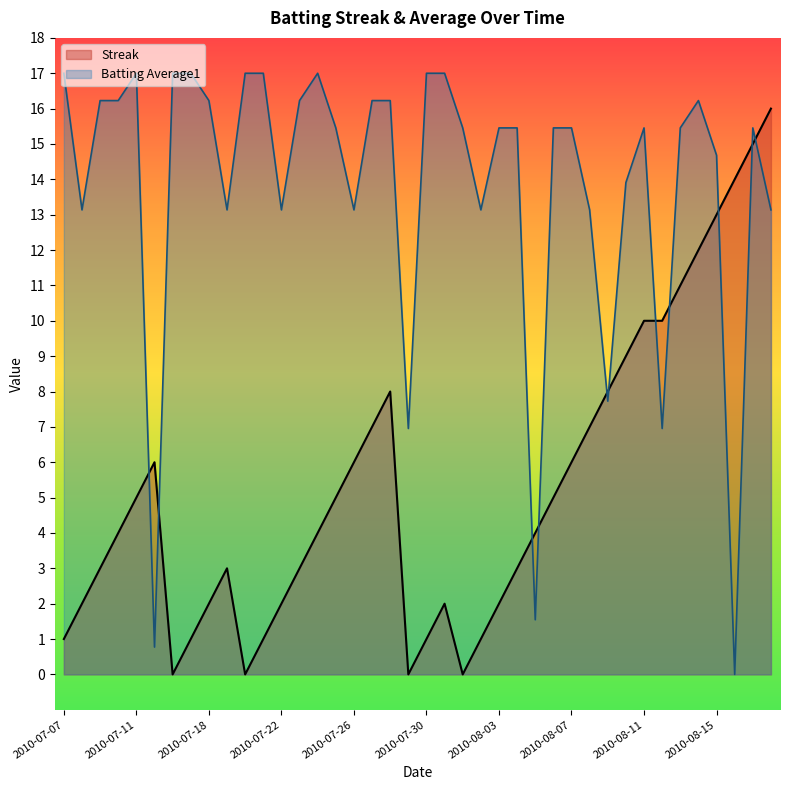

Reading left to right, extract all data points from this chart.

Streak: 2010-07-07=1.0	2010-07-08=2.0	2010-07-09=3.0	2010-07-10=4.0	2010-07-11=5.0	2010-07-15=6.0	2010-07-16=0.0	2010-07-17=1.0	2010-07-18=2.0	2010-07-19=3.0	2010-07-20=0.0	2010-07-21=1.0	2010-07-22=2.0	2010-07-23=3.0	2010-07-24=4.0	2010-07-25=5.0	2010-07-26=6.0	2010-07-27=7.0	2010-07-28=8.0	2010-07-29=0.0	2010-07-30=1.0	2010-07-31=2.0	2010-08-01=0.0	2010-08-02=1.0	2010-08-03=2.0	2010-08-04=3.0	2010-08-05=4.0	2010-08-06=5.0	2010-08-07=6.0	2010-08-08=7.0	2010-08-09=8.0	2010-08-10=9.0	2010-08-11=10.0	2010-08-12=10.0	2010-08-13=11.0	2010-08-14=12.0	2010-08-15=13.0	2010-08-16=14.0	2010-08-17=15.0	2010-08-18=16.0
Batting Average1: 2010-07-07=17.0	2010-07-08=13.1	2010-07-09=16.2	2010-07-10=16.2	2010-07-11=17.0	2010-07-15=0.8	2010-07-16=17.0	2010-07-17=17.0	2010-07-18=16.2	2010-07-19=13.1	2010-07-20=17.0	2010-07-21=17.0	2010-07-22=13.1	2010-07-23=16.2	2010-07-24=17.0	2010-07-25=15.5	2010-07-26=13.1	2010-07-27=16.2	2010-07-28=16.2	2010-07-29=7.0	2010-07-30=17.0	2010-07-31=17.0	2010-08-01=15.5	2010-08-02=13.1	2010-08-03=15.5	2010-08-04=15.5	2010-08-05=1.5	2010-08-06=15.5	2010-08-07=15.5	2010-08-08=13.1	2010-08-09=7.7	2010-08-10=13.9	2010-08-11=15.5	2010-08-12=7.0	2010-08-13=15.5	2010-08-14=16.2	2010-08-15=14.7	2010-08-16=0.0	2010-08-17=15.5	2010-08-18=13.1